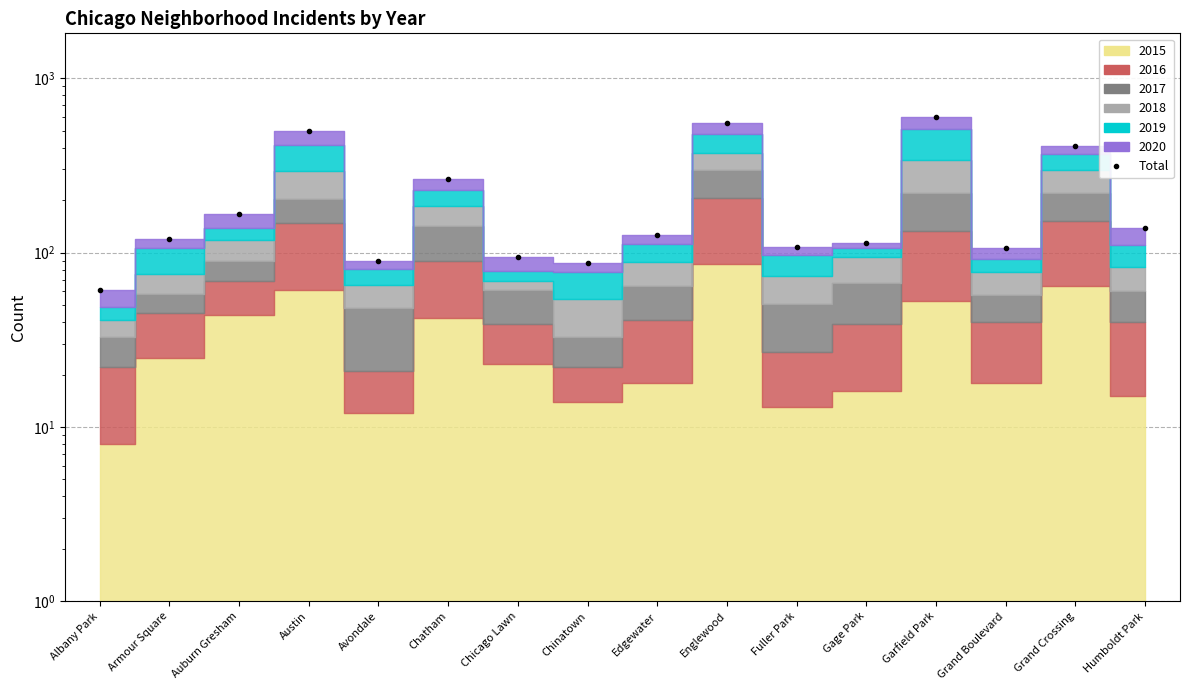

List the labels in order of value, largest first.

Garfield Park, Englewood, Austin, Grand Crossing, Chatham, Auburn Gresham, Humboldt Park, Edgewater, Armour Square, Gage Park, Fuller Park, Grand Boulevard, Chicago Lawn, Avondale, Chinatown, Albany Park